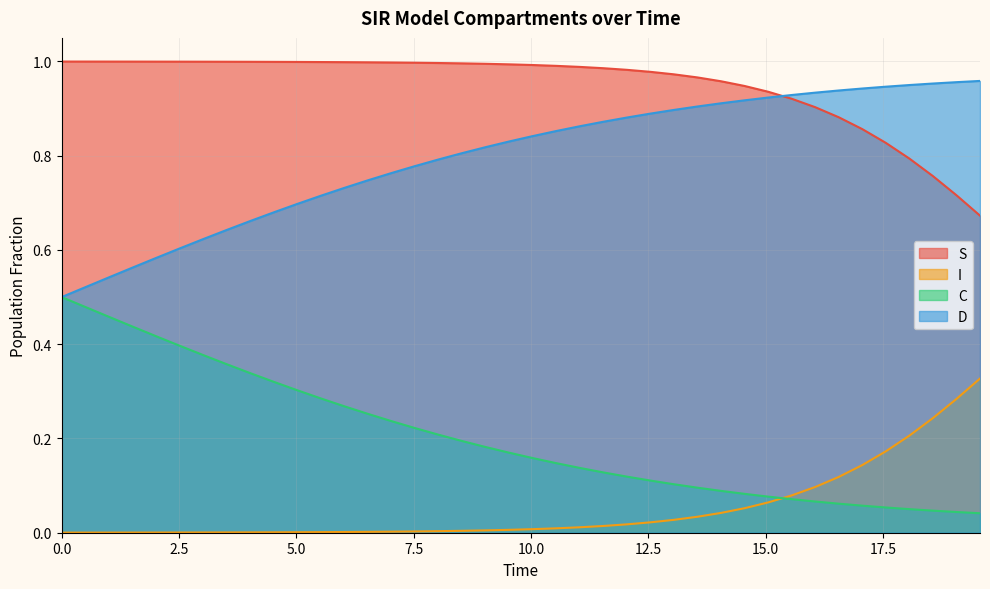

List the series in order of their overall mean, lowest first.

I, C, D, S